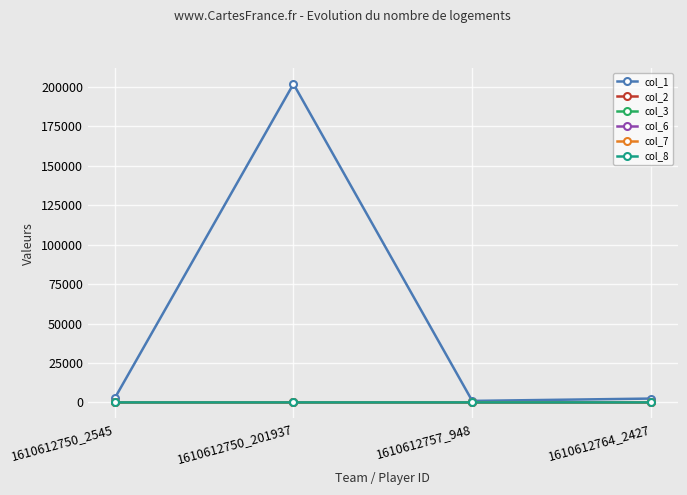

True or false: col_8 has more than 2 interior local peaks.

False